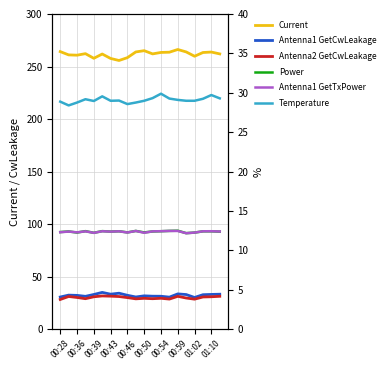

True or false: Power has a value of 12.2 at 00:39.

True